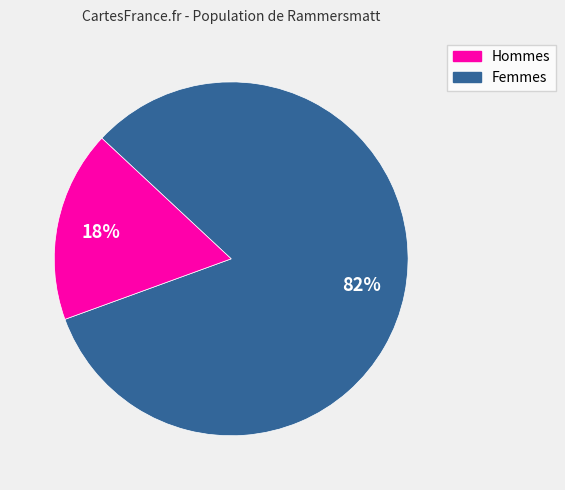

Does any single category account for the majority?

Yes